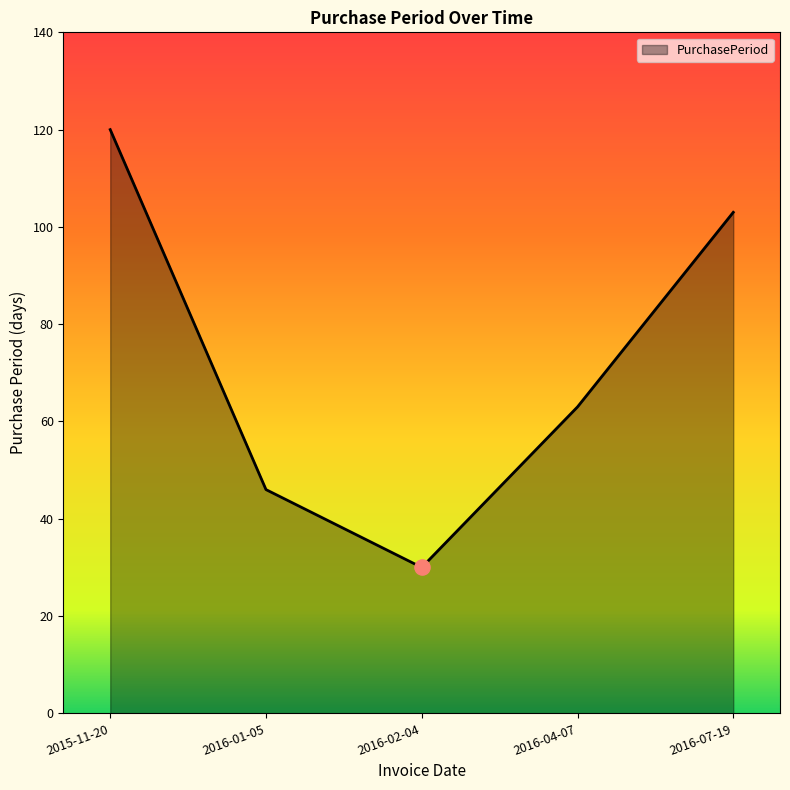

Between 2015-11-20 and 2016-07-19, which is larger?

2015-11-20